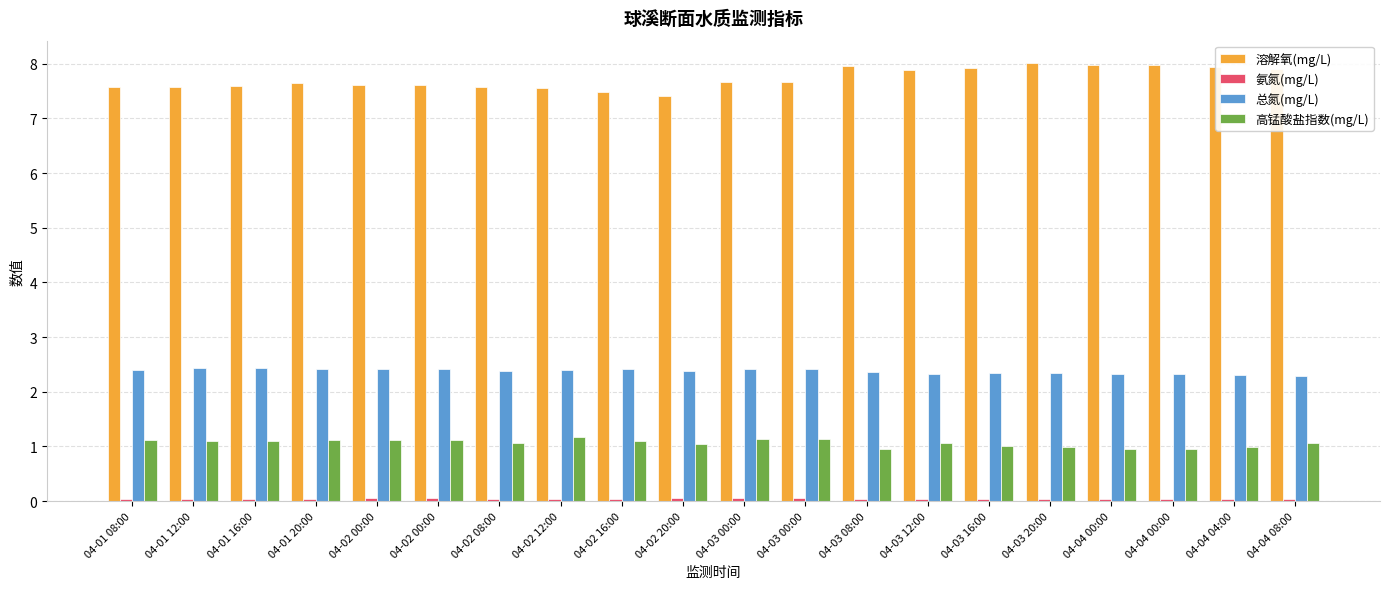

How many categories are shown in the chart?

20